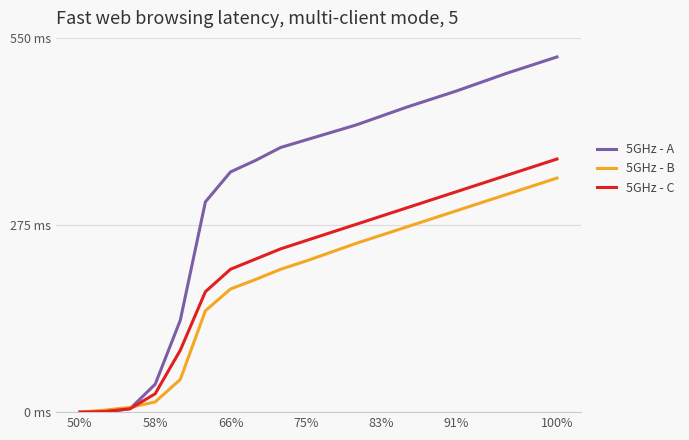

Which series has the largest total across all categories?

5GHz - A